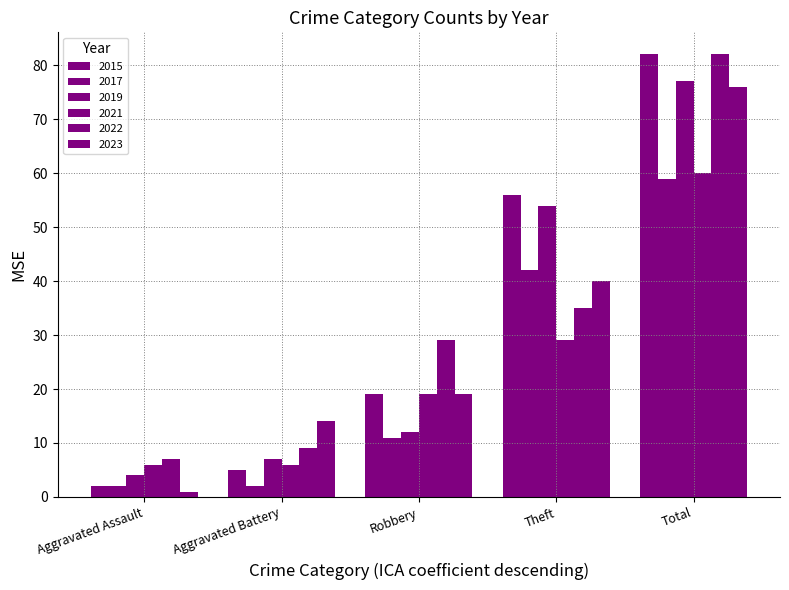

Is it true that 2015 equals 2 at Aggravated Assault?

True